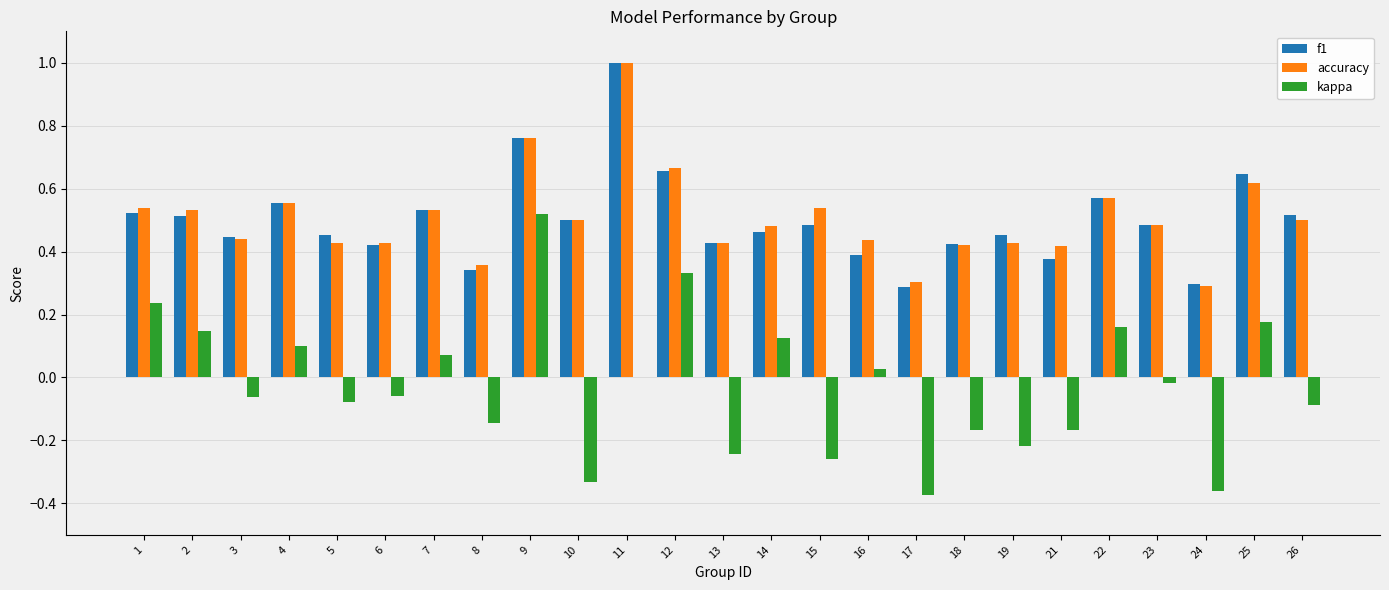

Count the number of data series in this chart.

3